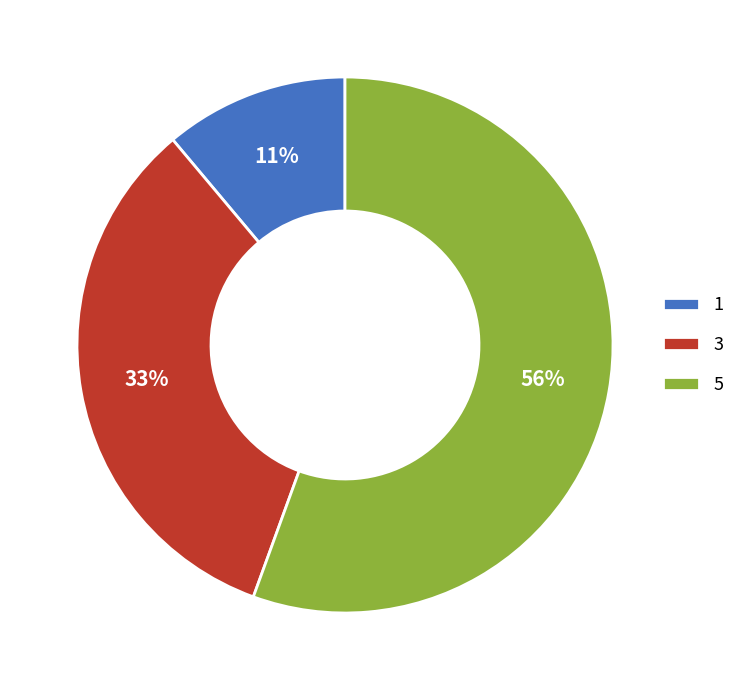

Approximately how many times larger is the value at 1 compared to 3?

0.3